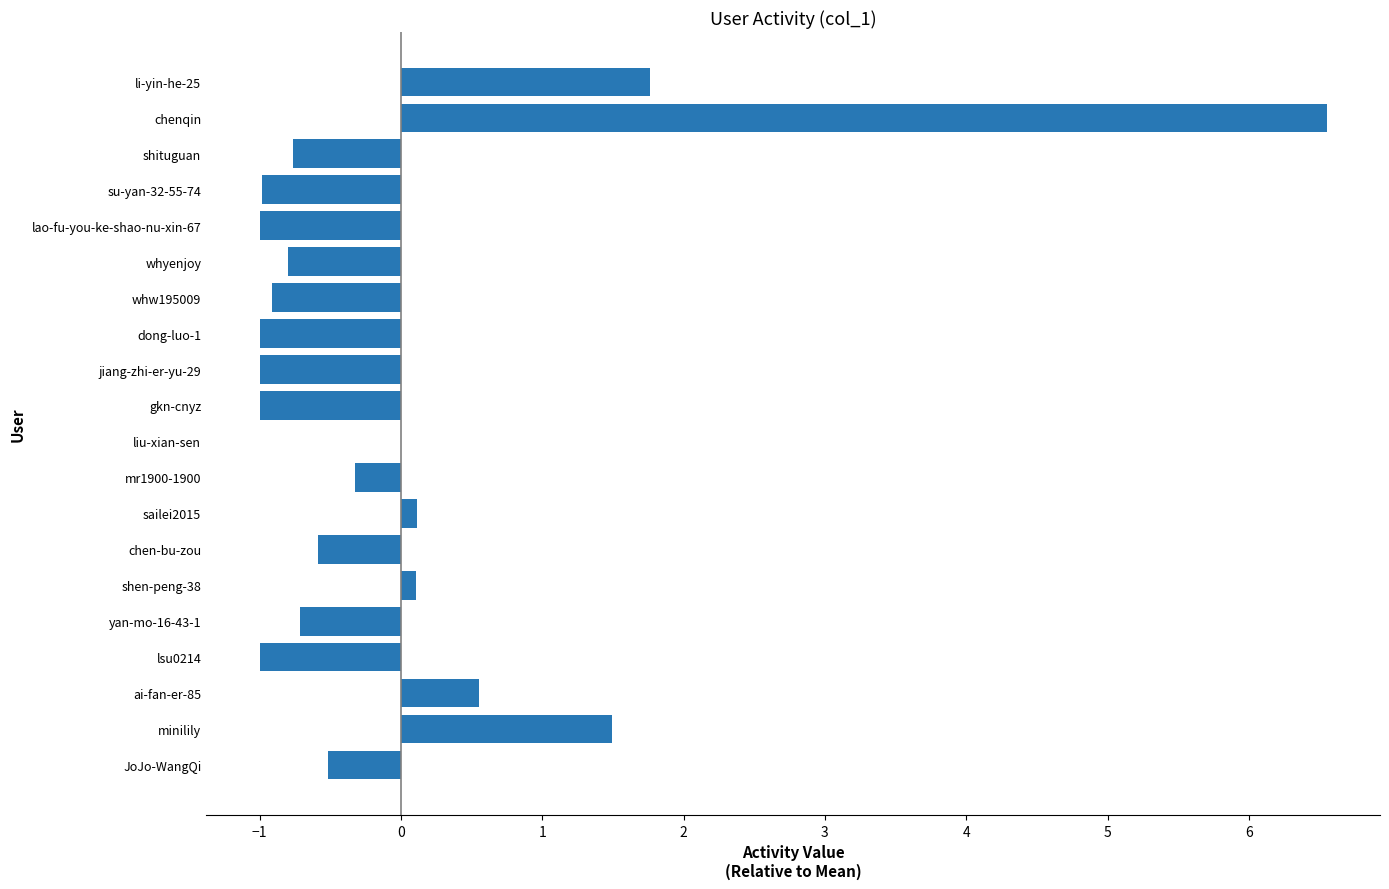

Between lao-fu-you-ke-shao-nu-xin-67 and shituguan, which is larger?

shituguan